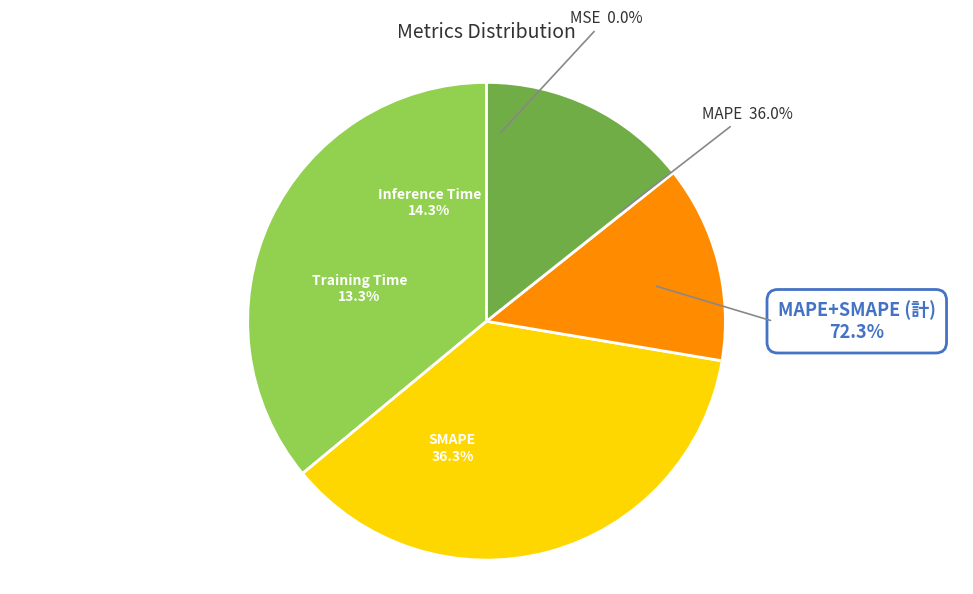

Which category has the smallest portion of the pie?

MSE